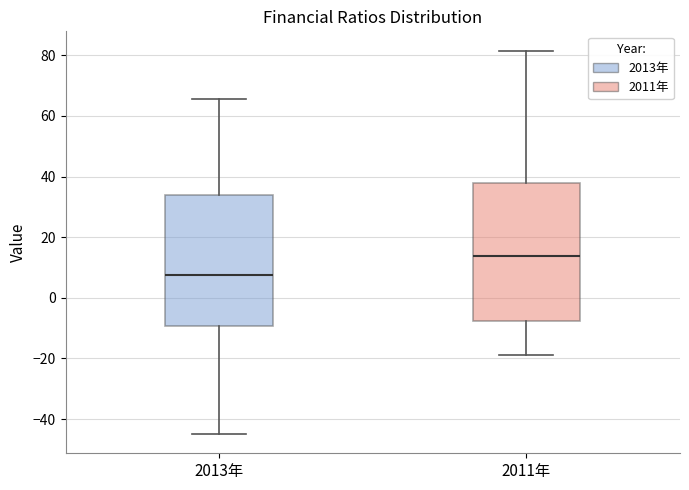

Which box's median line is the lowest?

2013年